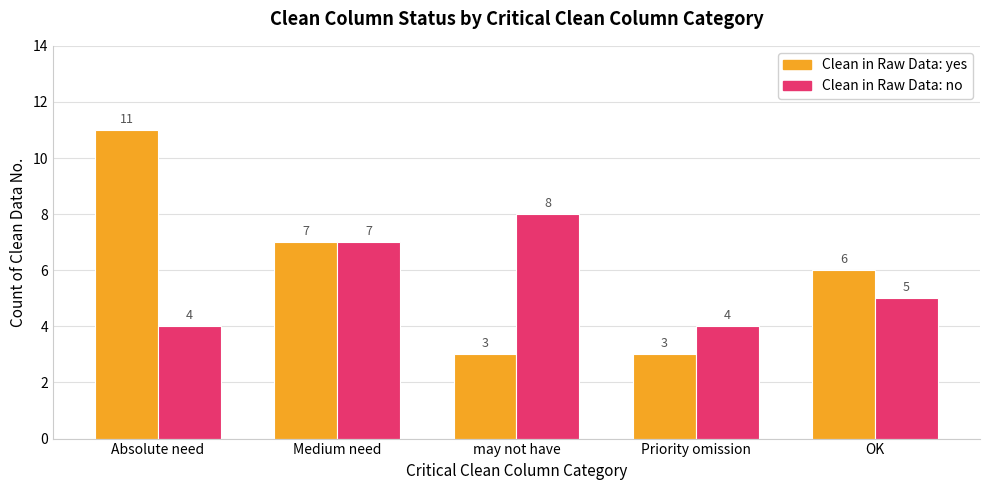

What is the smallest value displayed?

3